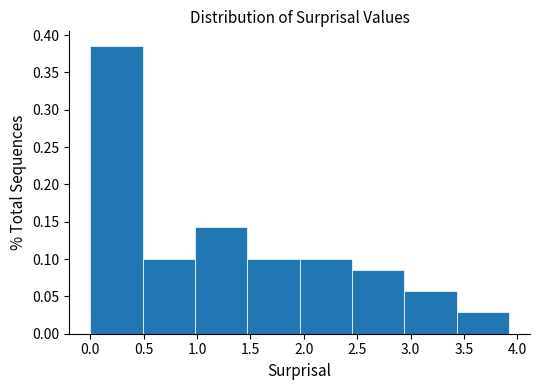

What is the height of the bar covering 1.00 to 1.45 on the x-axis? Neither the bar edges nor the heights are printed on the chart, so give them approximately, as read against the axes.

0.145